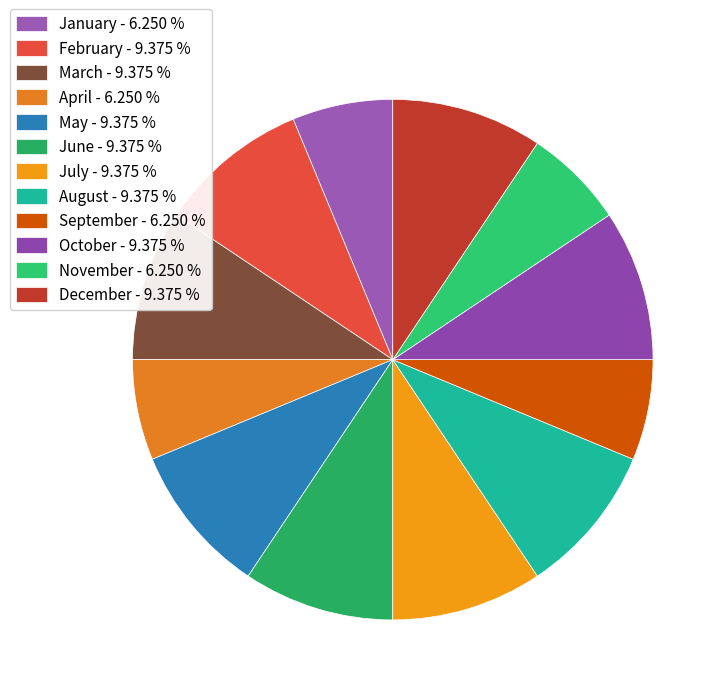

What is the smallest slice in the pie chart?

January